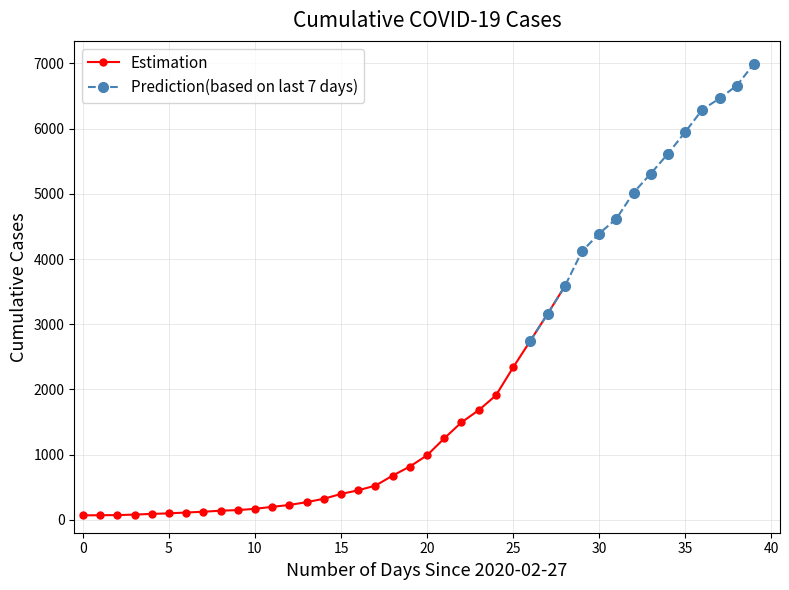

How many values in the Estimation series are below 321?

14